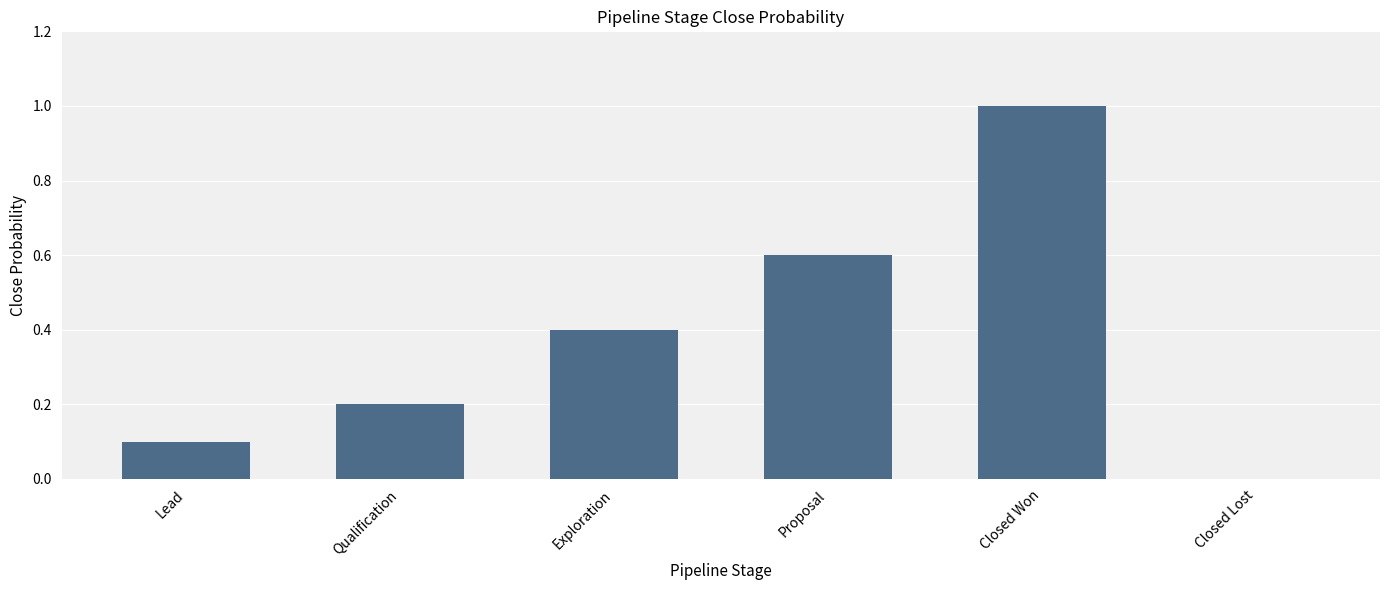

What is the change in value from Proposal to Closed Won?

+0.4